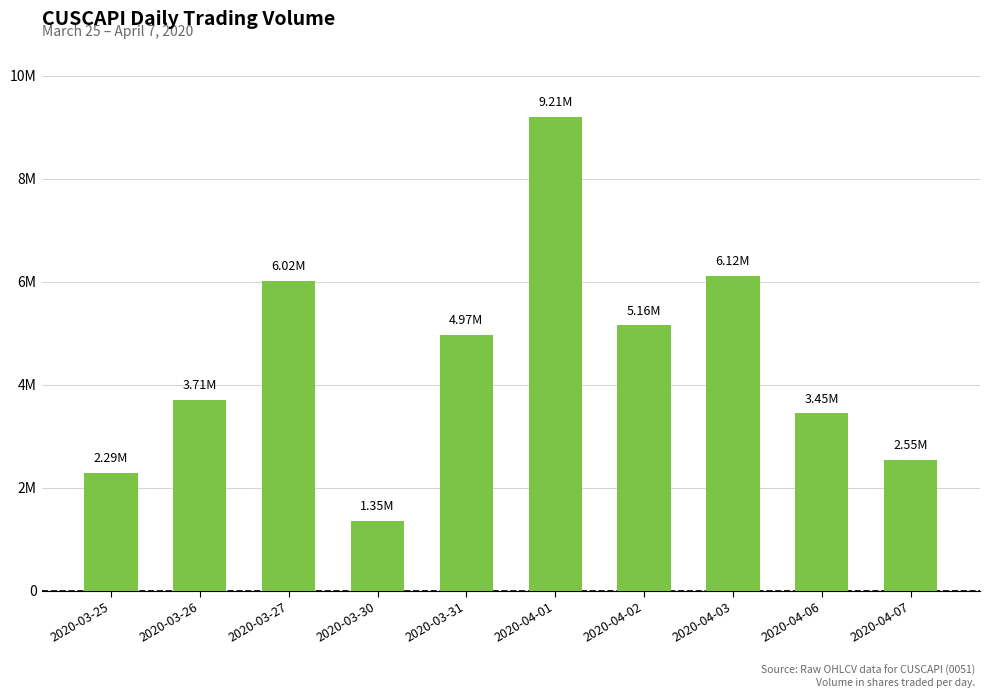

Are the bars horizontal?

No